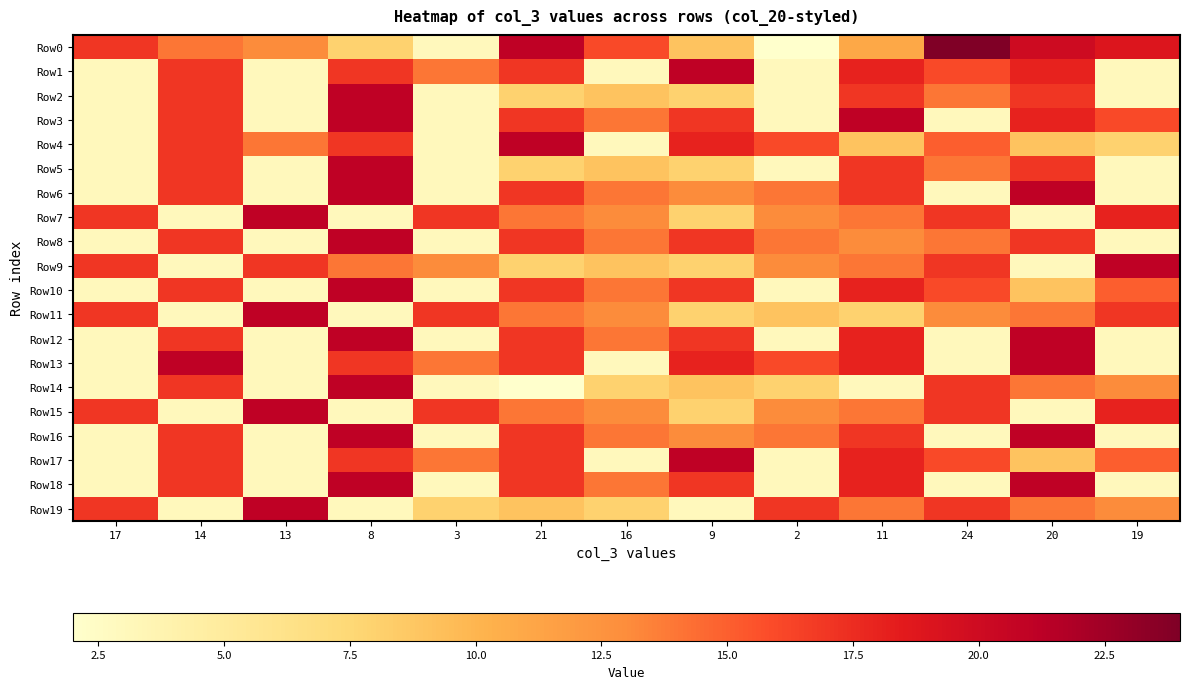

Reading left to right, extract all data points from this chart.

Row0: 17=17	14=14	13=13	8=8	3=3	21=21	16=16	9=9	2=2	11=11	24=24	20=20	19=19
Row1: 17=3	14=17	13=3	8=17	3=14	21=17	16=3	9=21	2=3	11=18	24=16	20=18	19=3
Row2: 17=3	14=17	13=3	8=21	3=3	21=8	16=9	9=8	2=3	11=17	24=14	20=17	19=3
Row3: 17=3	14=17	13=3	8=21	3=3	21=17	16=14	9=17	2=3	11=21	24=3	20=18	19=16
Row4: 17=3	14=17	13=14	8=17	3=3	21=21	16=3	9=18	2=16	11=9	24=15	20=9	19=8
Row5: 17=3	14=17	13=3	8=21	3=3	21=8	16=9	9=8	2=3	11=17	24=14	20=17	19=3
Row6: 17=3	14=17	13=3	8=21	3=3	21=17	16=14	9=13	2=14	11=17	24=3	20=21	19=3
Row7: 17=17	14=3	13=21	8=3	3=17	21=14	16=13	9=8	2=13	11=14	24=17	20=3	19=18
Row8: 17=3	14=17	13=3	8=21	3=3	21=17	16=14	9=17	2=14	11=13	24=14	20=17	19=3
Row9: 17=17	14=3	13=17	8=14	3=13	21=8	16=9	9=8	2=13	11=14	24=17	20=3	19=21
Row10: 17=3	14=17	13=3	8=21	3=3	21=17	16=14	9=17	2=3	11=18	24=16	20=9	19=15
Row11: 17=17	14=3	13=21	8=3	3=17	21=14	16=13	9=8	2=9	11=8	24=13	20=14	19=17
Row12: 17=3	14=17	13=3	8=21	3=3	21=17	16=14	9=17	2=3	11=18	24=3	20=21	19=3
Row13: 17=3	14=21	13=3	8=17	3=14	21=17	16=3	9=18	2=16	11=18	24=3	20=21	19=3
Row14: 17=3	14=17	13=3	8=21	3=3	21=2	16=8	9=9	2=8	11=3	24=17	20=14	19=13
Row15: 17=17	14=3	13=21	8=3	3=17	21=14	16=13	9=8	2=13	11=14	24=17	20=3	19=18
Row16: 17=3	14=17	13=3	8=21	3=3	21=17	16=14	9=13	2=14	11=17	24=3	20=21	19=3
Row17: 17=3	14=17	13=3	8=17	3=14	21=17	16=3	9=21	2=3	11=18	24=16	20=9	19=15
Row18: 17=3	14=17	13=3	8=21	3=3	21=17	16=14	9=17	2=3	11=18	24=3	20=21	19=3
Row19: 17=17	14=3	13=21	8=3	3=8	21=9	16=8	9=3	2=17	11=14	24=17	20=14	19=13